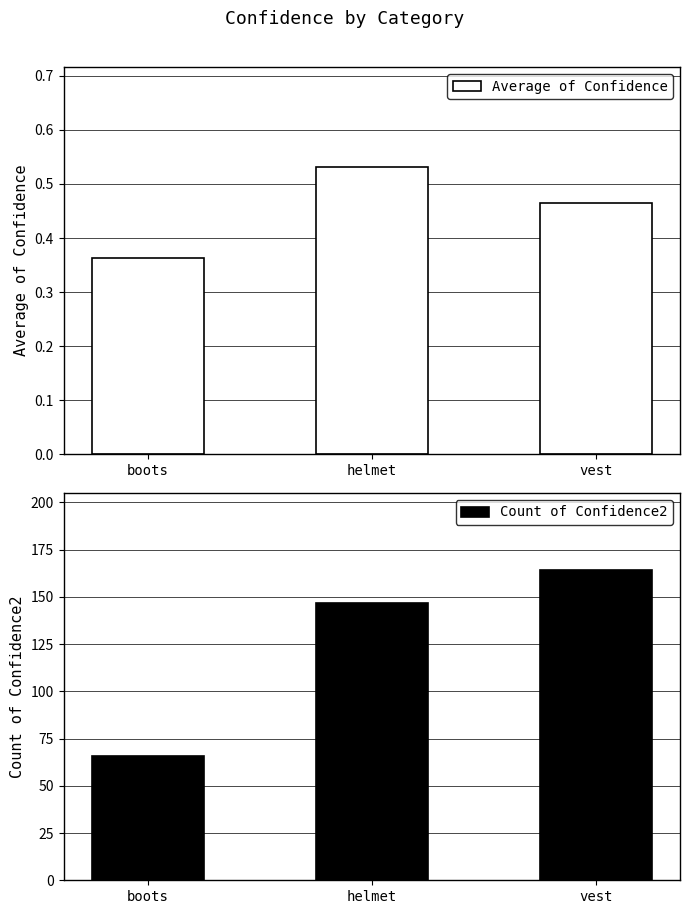

Which series changed the most between boots and vest?

Count of Confidence2